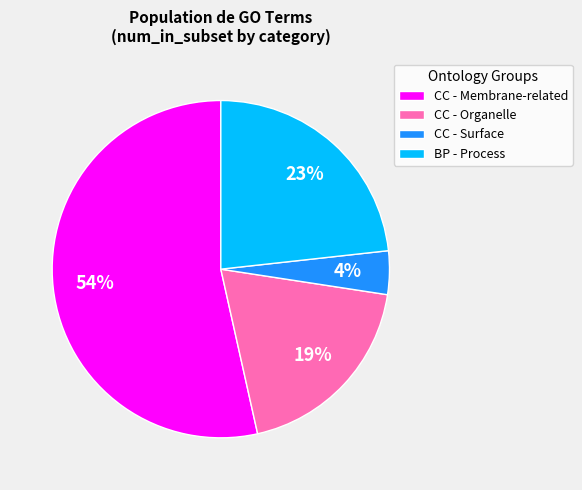

Is the sum of CC - Membrane-related and CC - Surface greater than half?

Yes